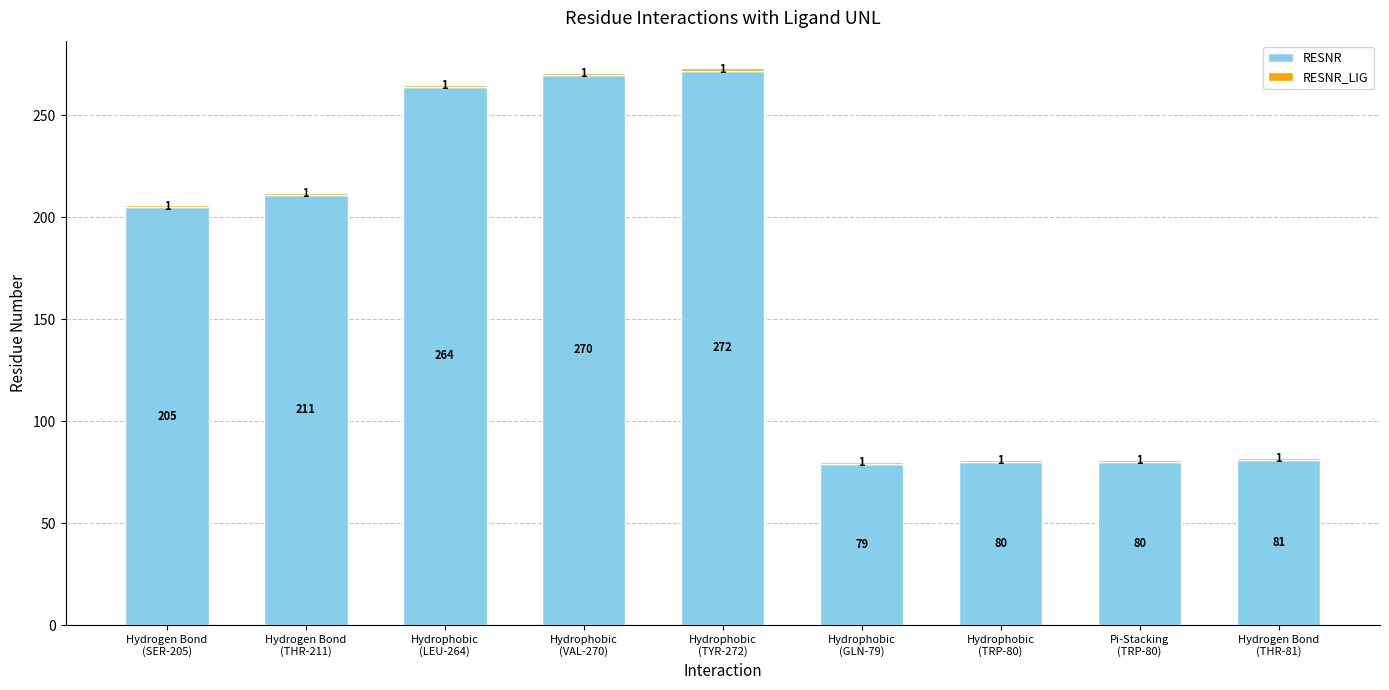

What is the highest value of the RESNR series?

272